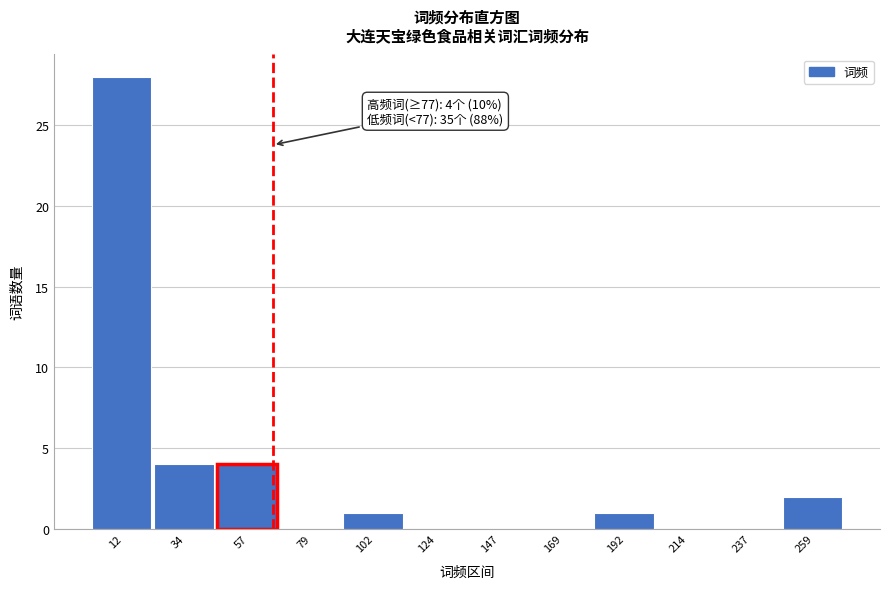

Reading left to right, extract all data points from this chart.

12=28	34=4	57=4	79=0	102=1	124=0	147=0	169=0	192=1	214=0	237=0	259=2